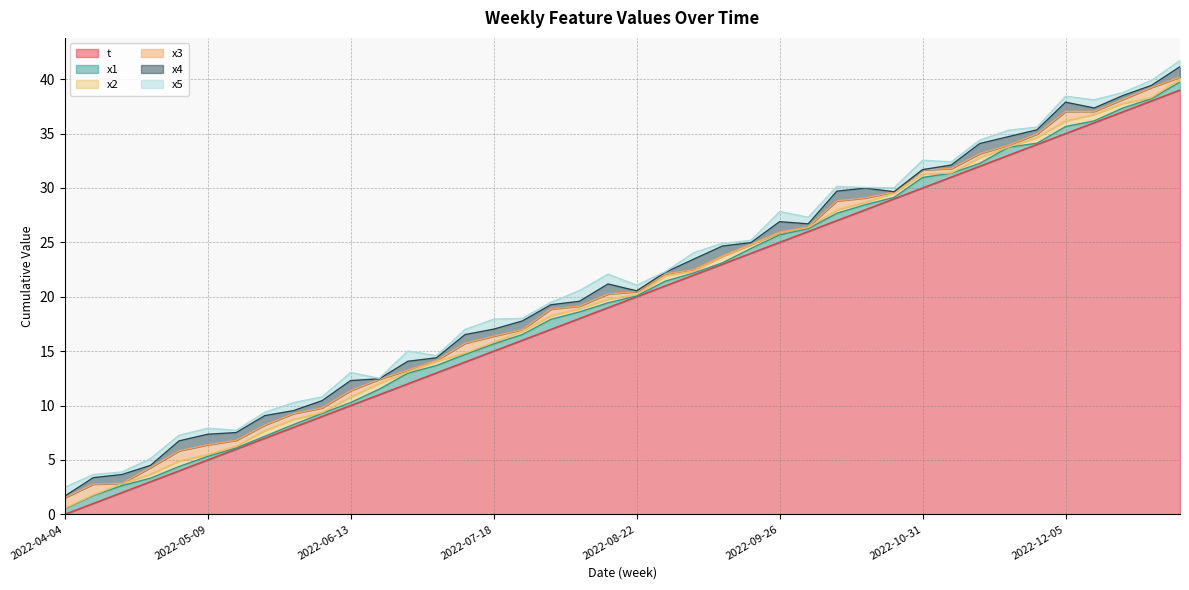

Which series ends up on top after the final intersection of x4 and x2?

x4